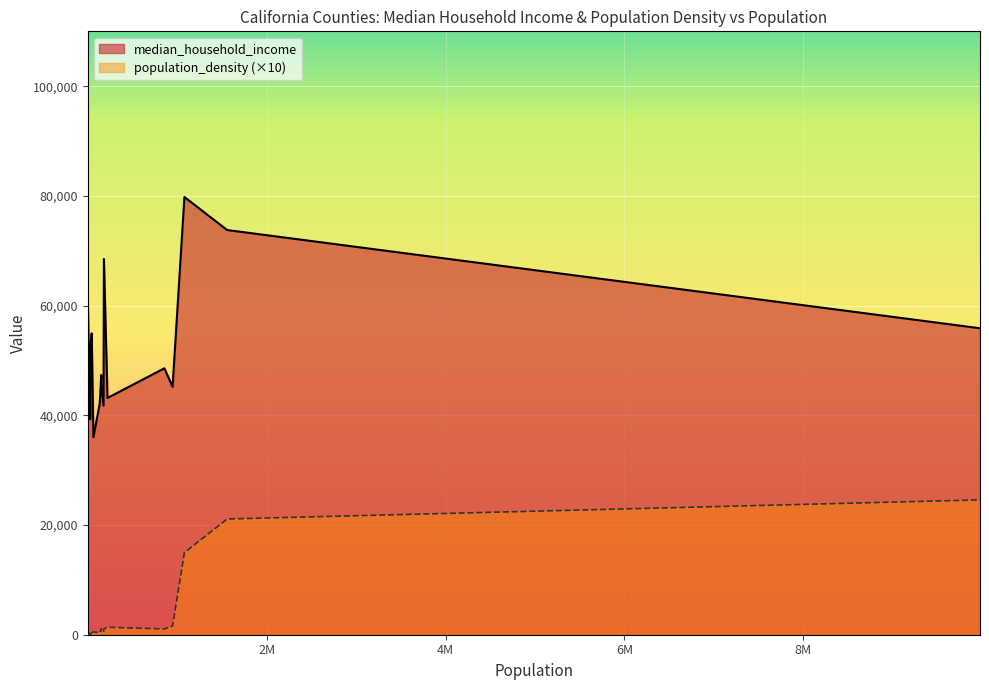

What is the label of the 12th point from the left?

Humboldt